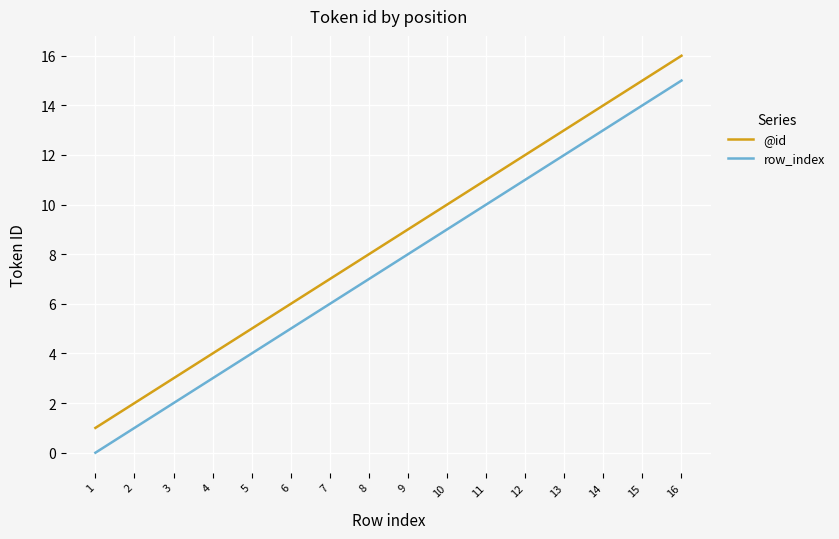

Rank the series by their average value, from highest to lowest.

@id, row_index